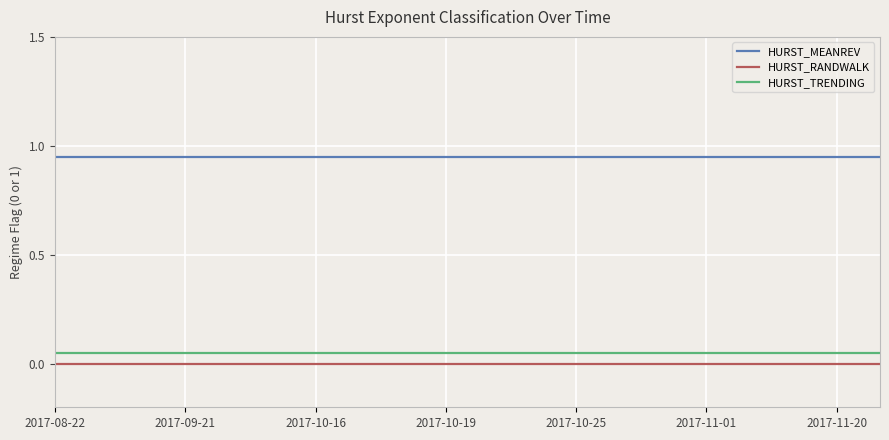

True or false: HURST_TRENDING and HURST_RANDWALK intersect in this chart.

False